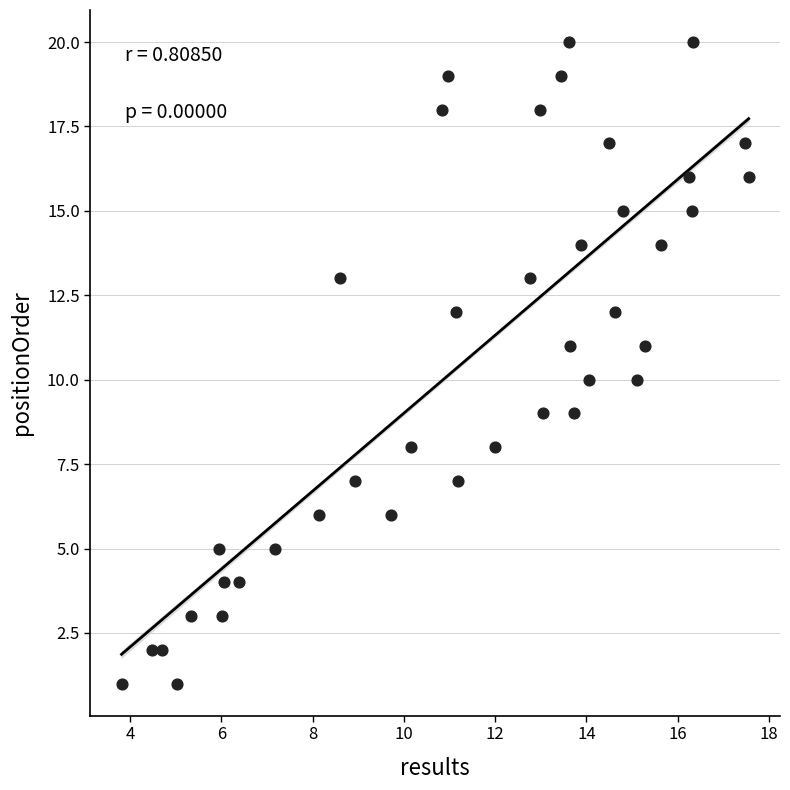

What is the range of Y values (max minus min)?

19